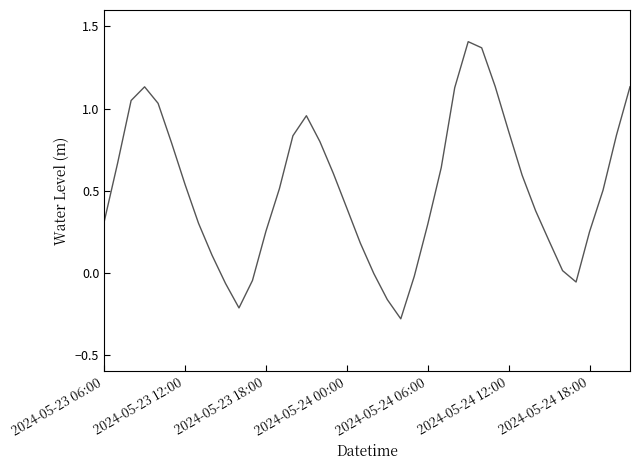

What is the difference between the maximum and minimum values?

1.7